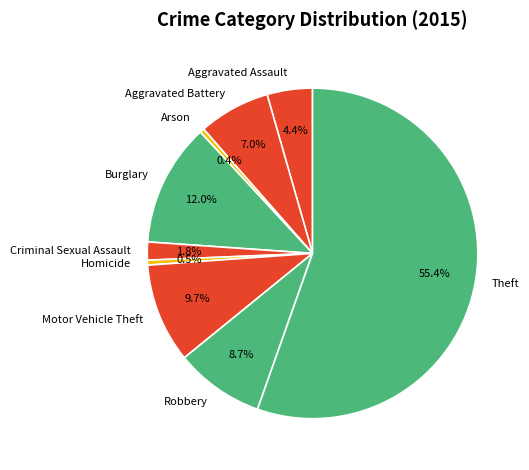

How many slices are in this pie chart?

9